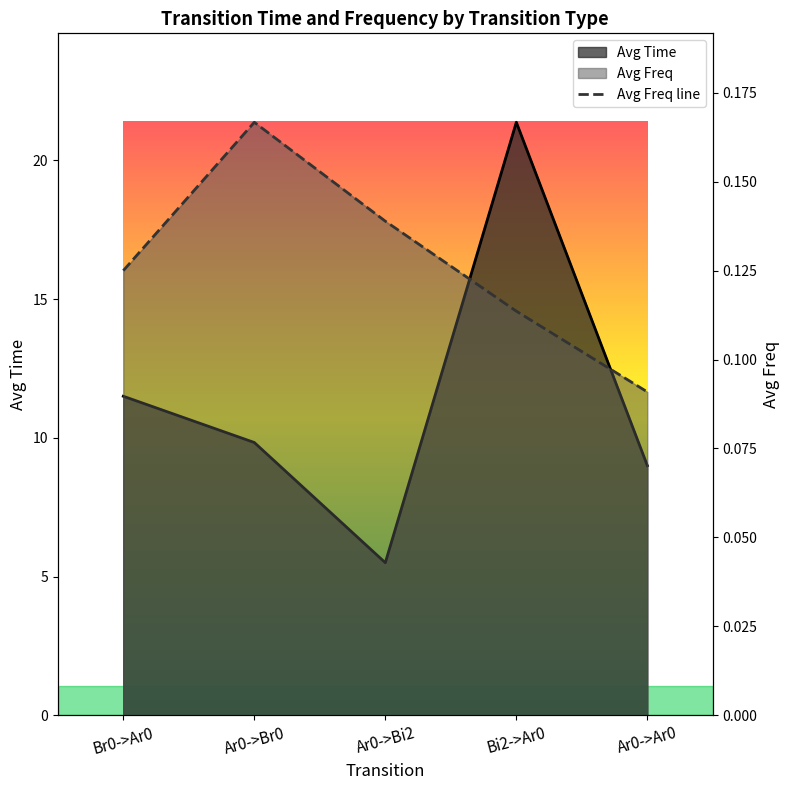

How many values in the Avg Time series exceed 9?

3